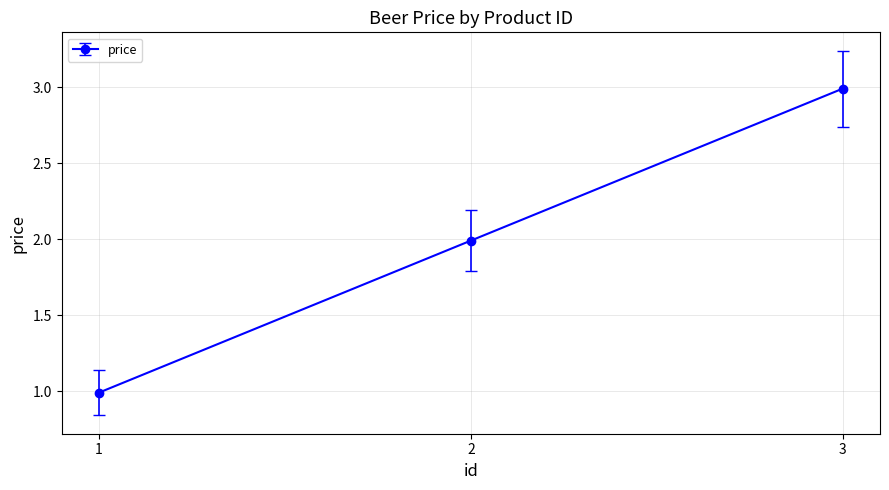

Where is the data nearest to the value 1?

1